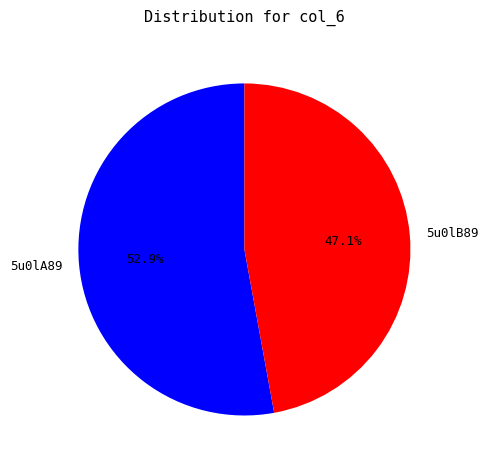

To the nearest percent, what is the difference between the 5u0lB89 and 5u0lA89 slice percentages?

6%